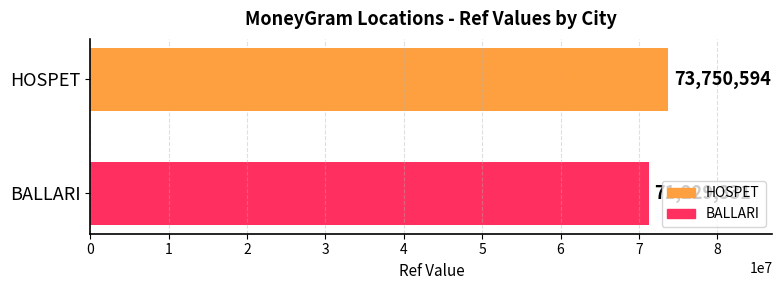

Rank the categories by value from lowest to highest.

BALLARI, HOSPET